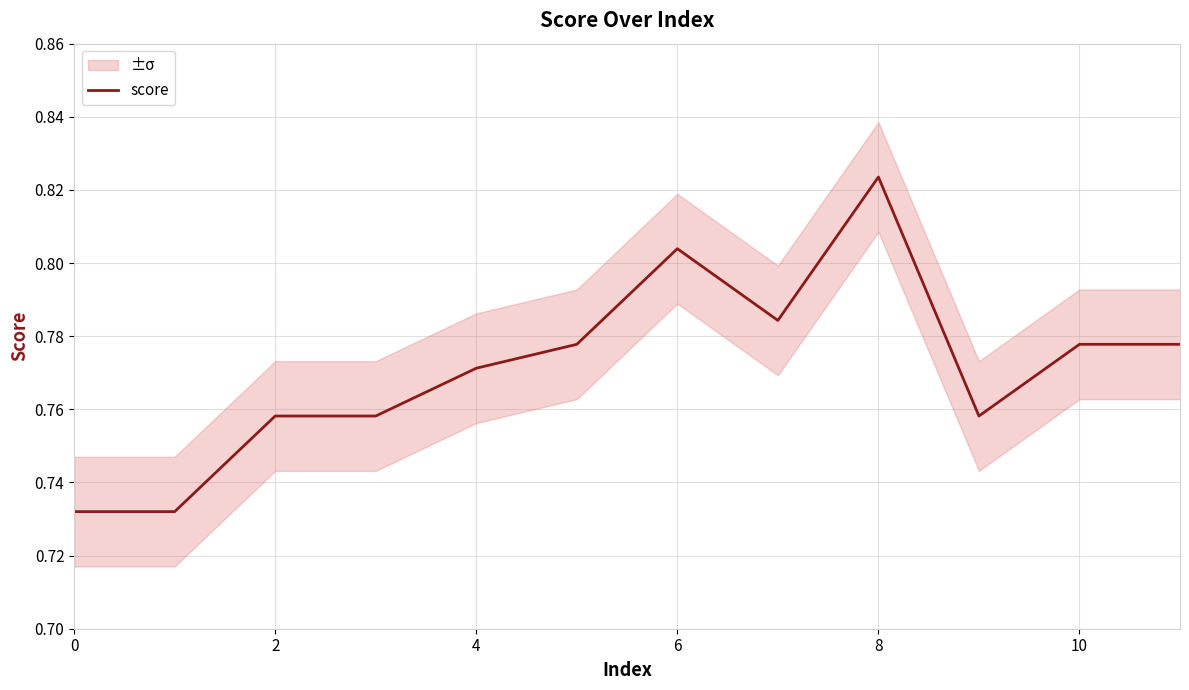

Does the chart have visible grid lines?

Yes